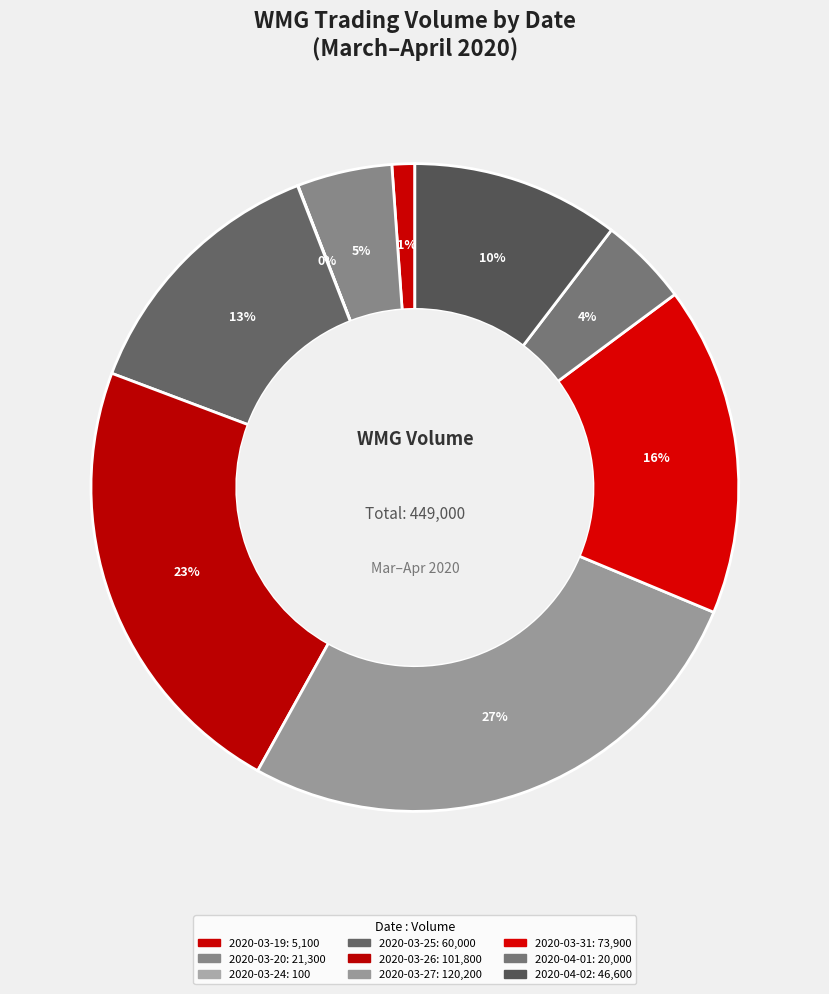

Is there any slice that represents more than half of the pie?

No